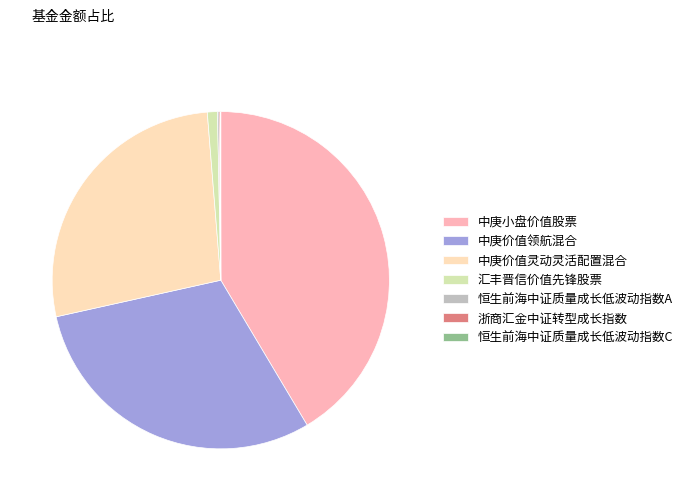

Which has a higher value, 中庚价值领航混合 or 中庚价值灵动灵活配置混合?

中庚价值领航混合